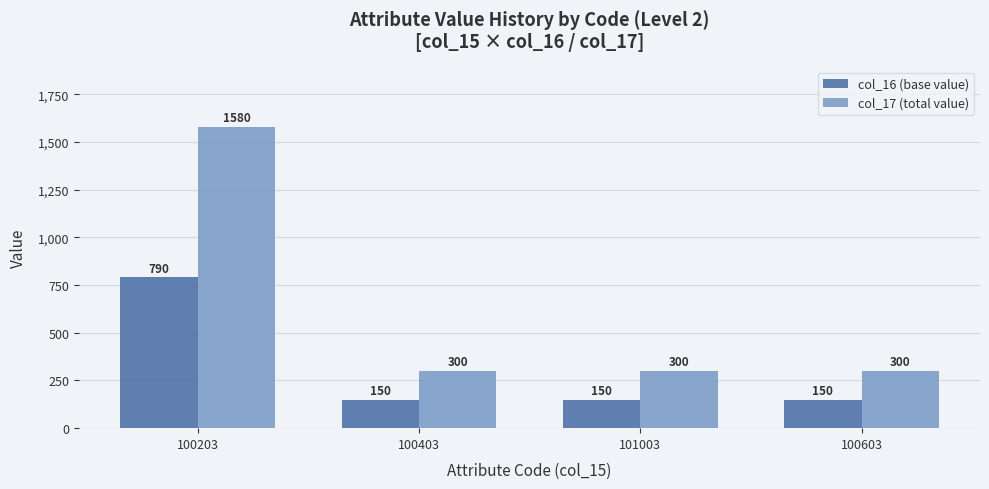

Which category has the highest value in the col_16 (base value) series?

100203